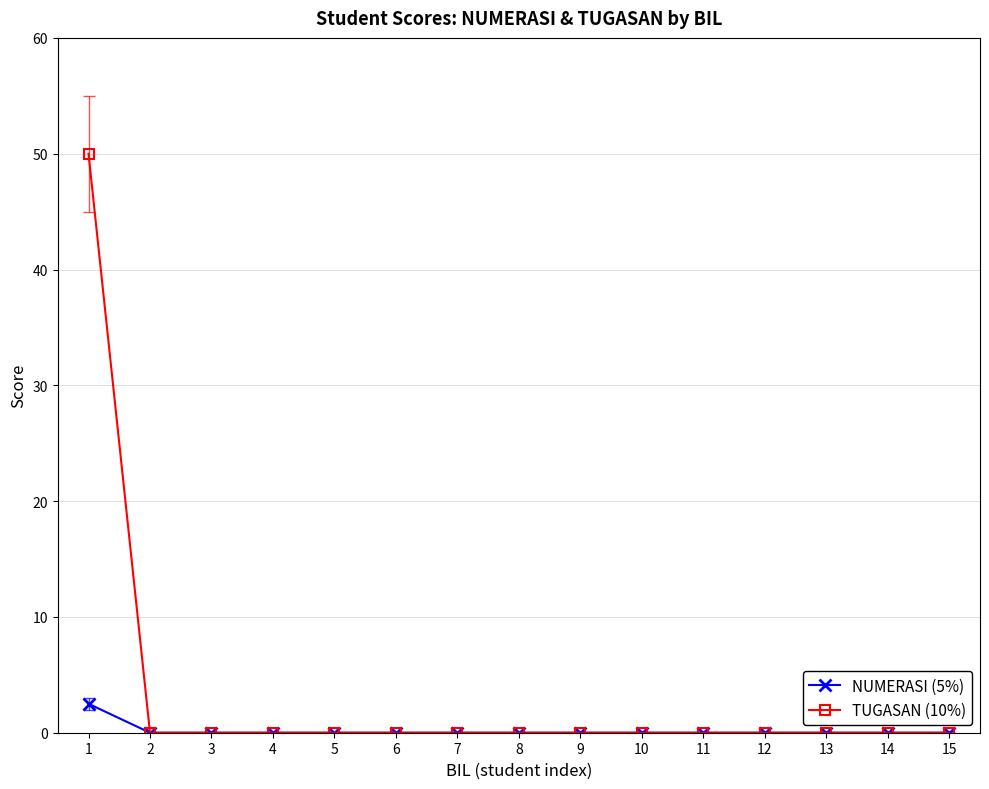

At which category is the sum across all series the highest?

1